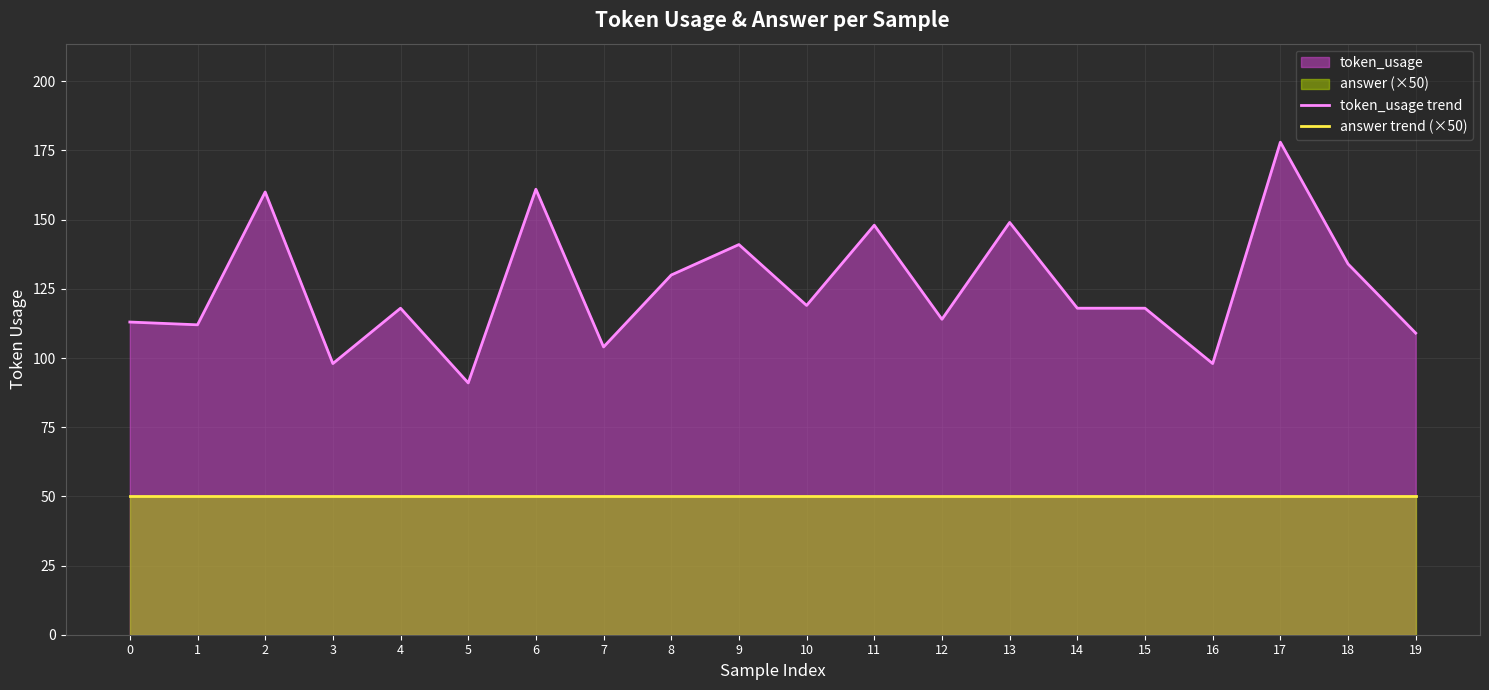

Between 4 and 6, which series saw the biggest shift?

token_usage trend